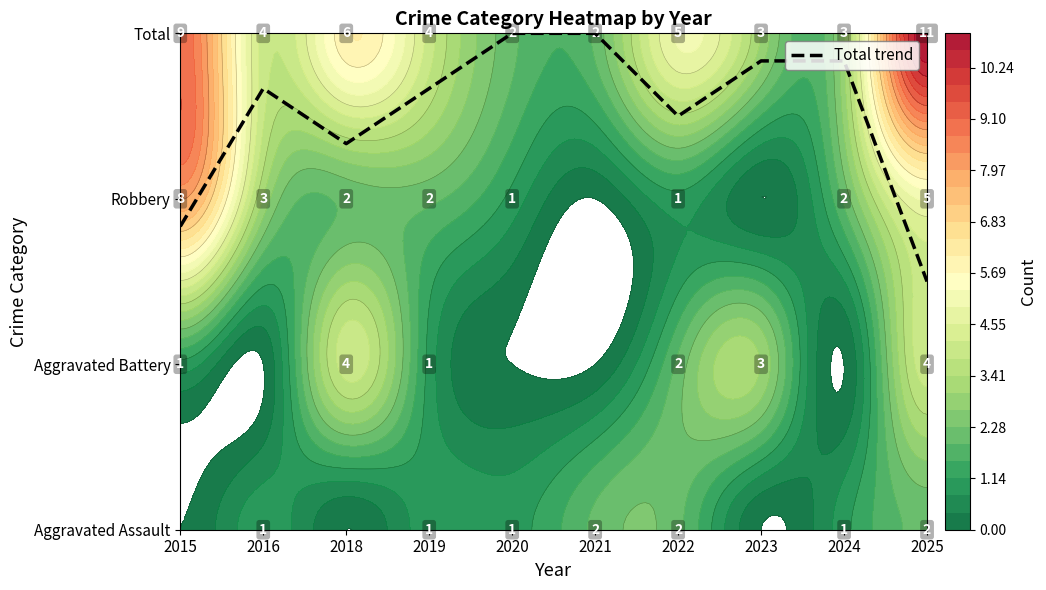

Which has a higher value, 2020 or 2016?

2020